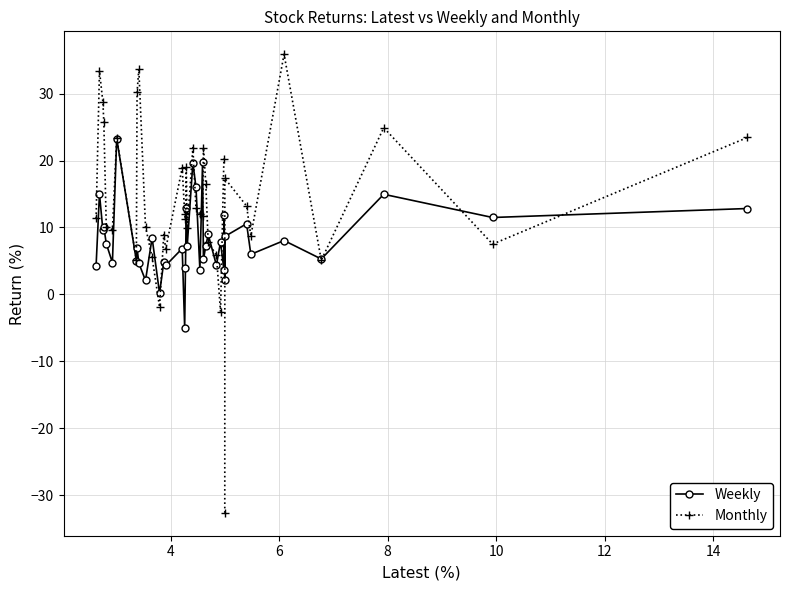

True or false: Weekly has more than 1 interior local peaks.

True